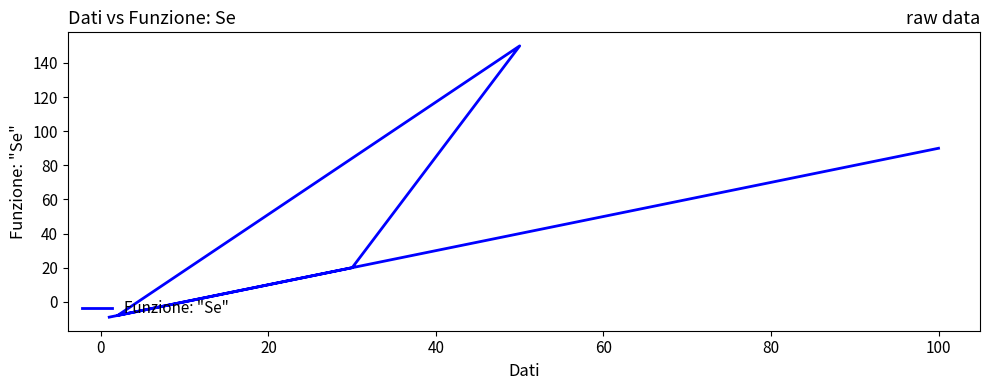

What is the difference between the second highest and second lowest values?

98